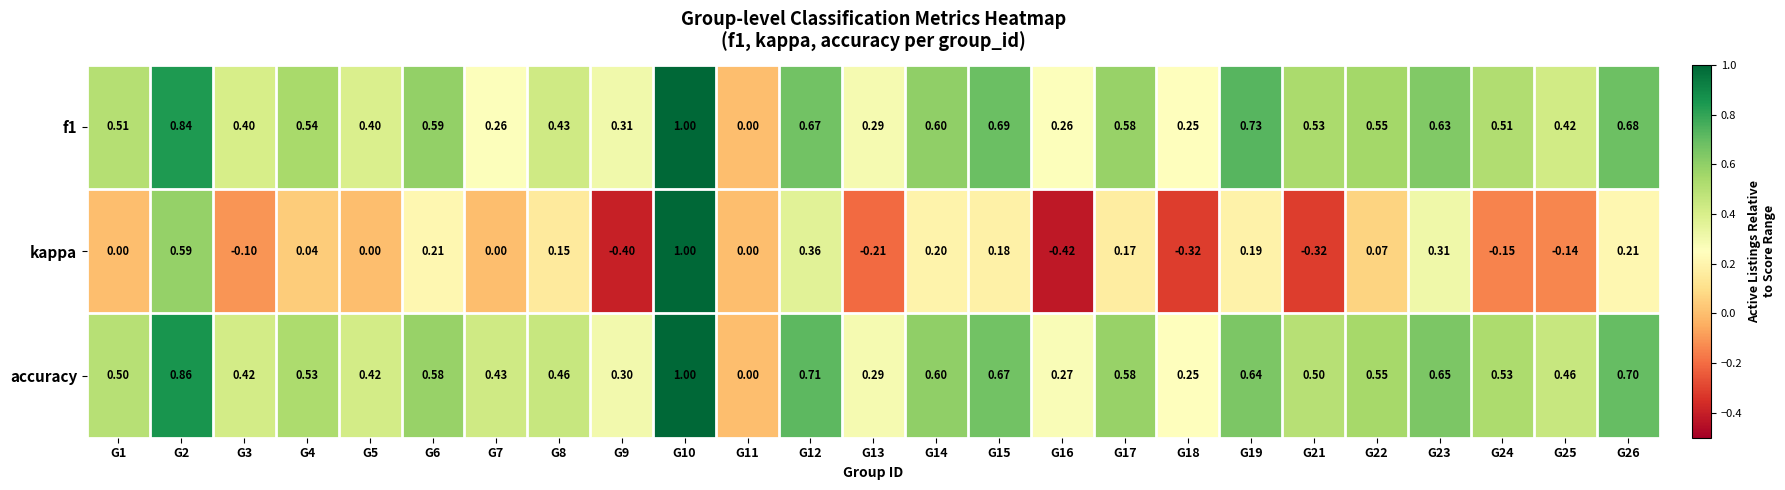

Between G9 and G19, which series saw the biggest shift?

kappa